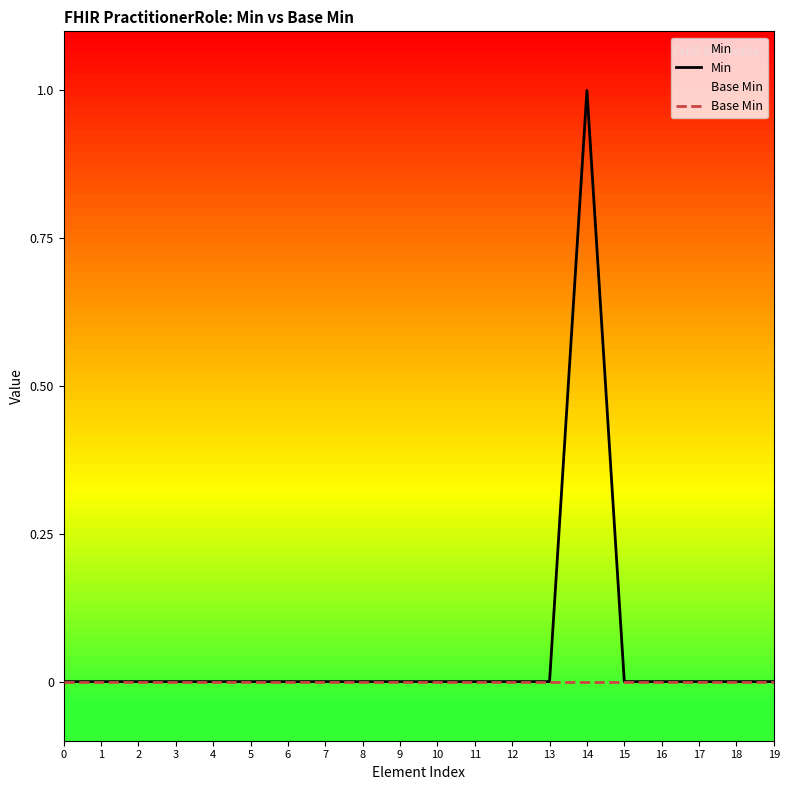

Which series has the largest range (max minus min)?

Min